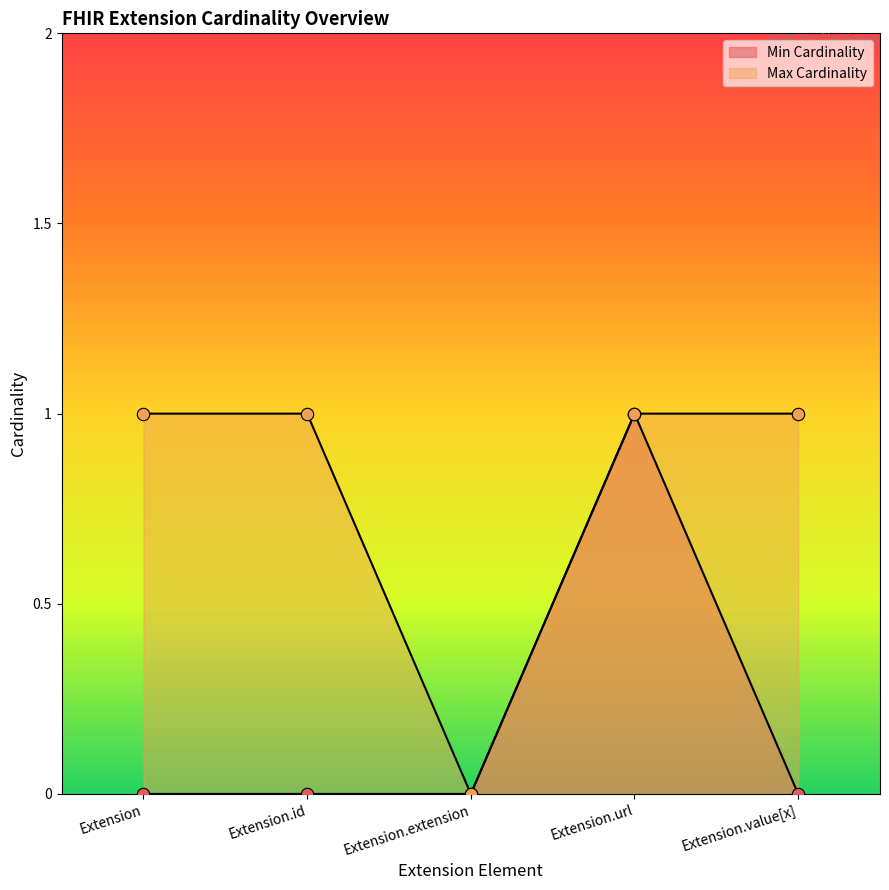

Is the value of Min Cardinality at Extension.value[x] greater than the value of Max Cardinality at Extension?

No